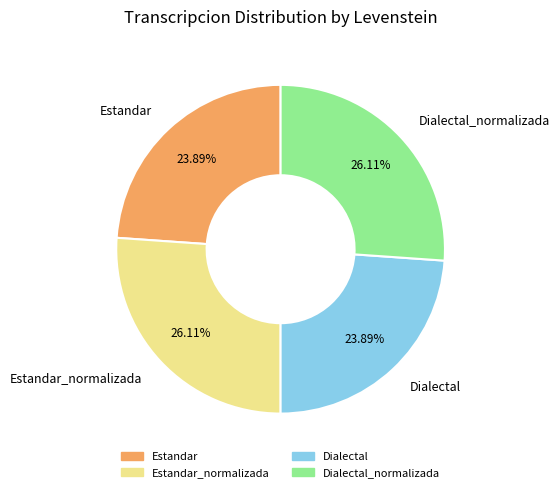

How many segments does this pie chart have?

4